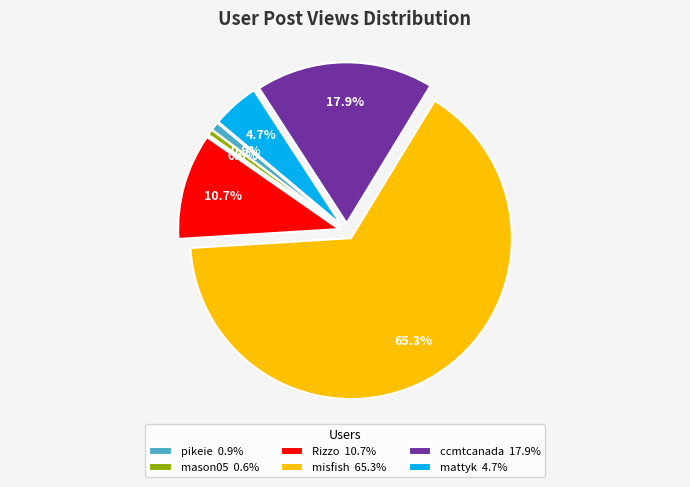

What portion of the pie excludes mattyk?

95.3%